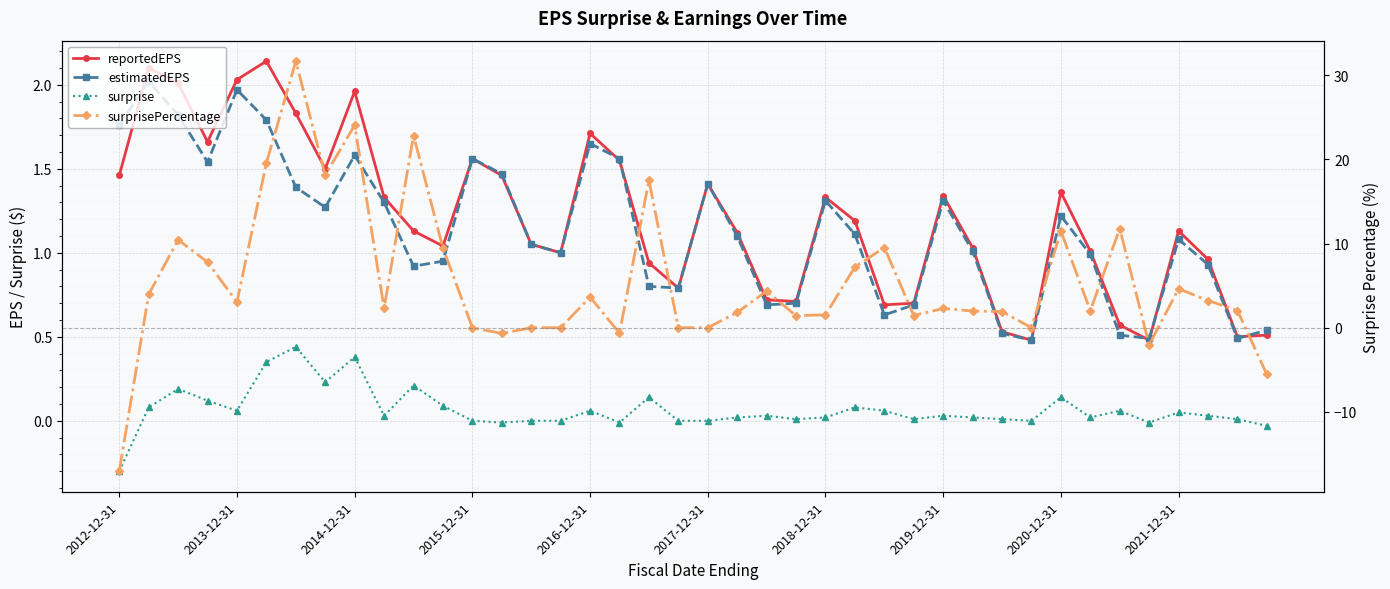

How many intersections are there between surprisePercentage and estimatedEPS?

12